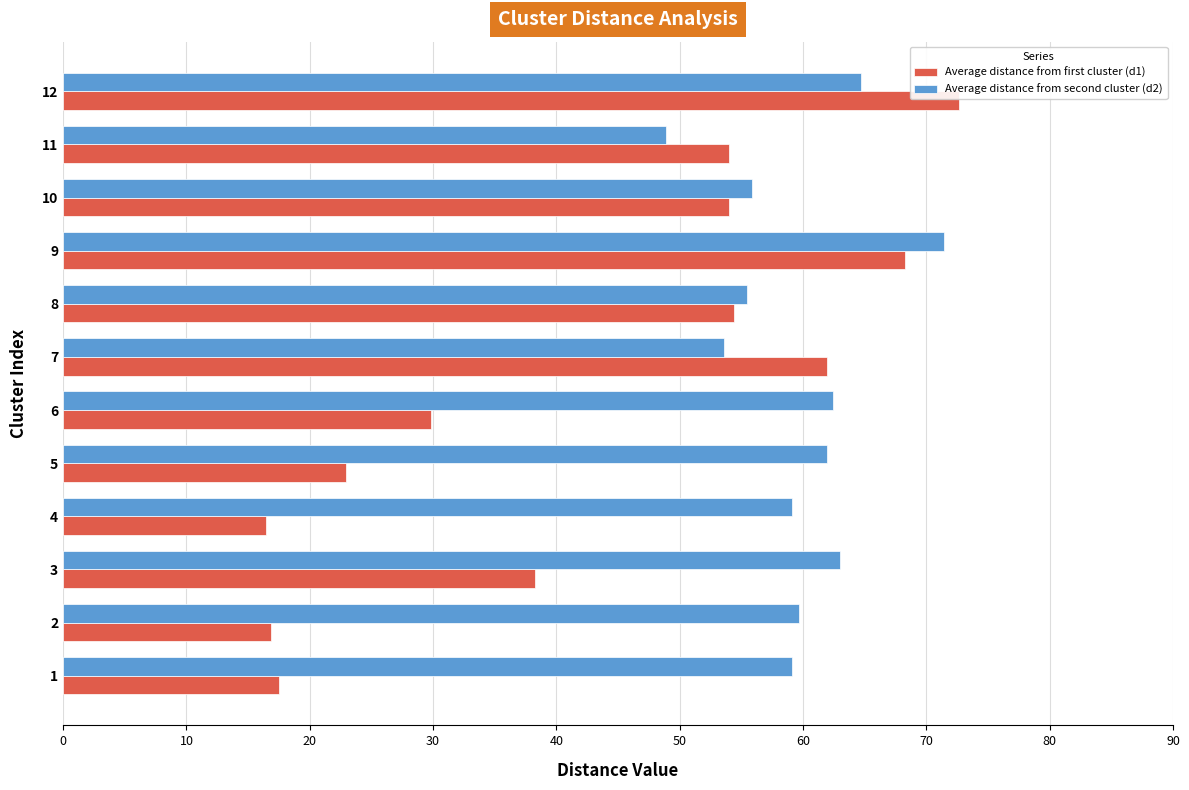

At which label is Average distance from first cluster (d1) closest to 44?

3